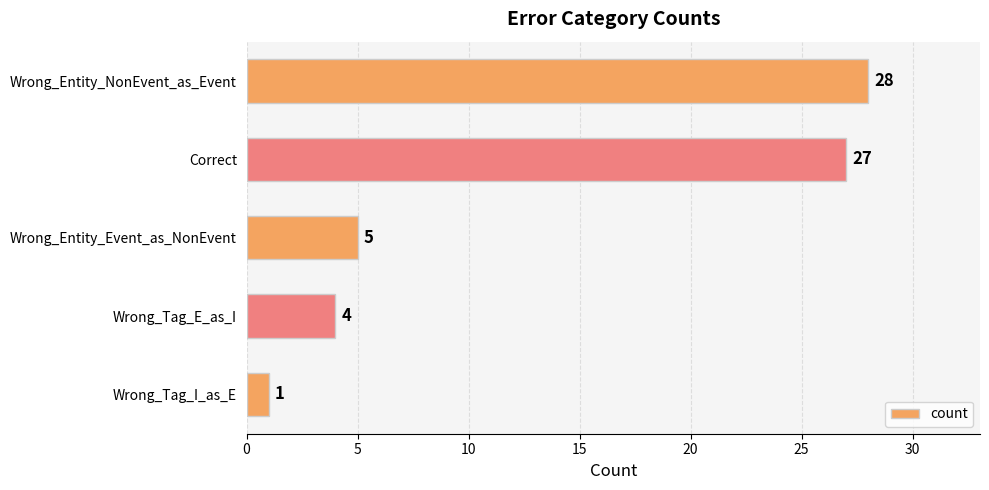

Approximately how many times larger is the value at Wrong_Tag_E_as_I compared to Wrong_Entity_Event_as_NonEvent?

0.8